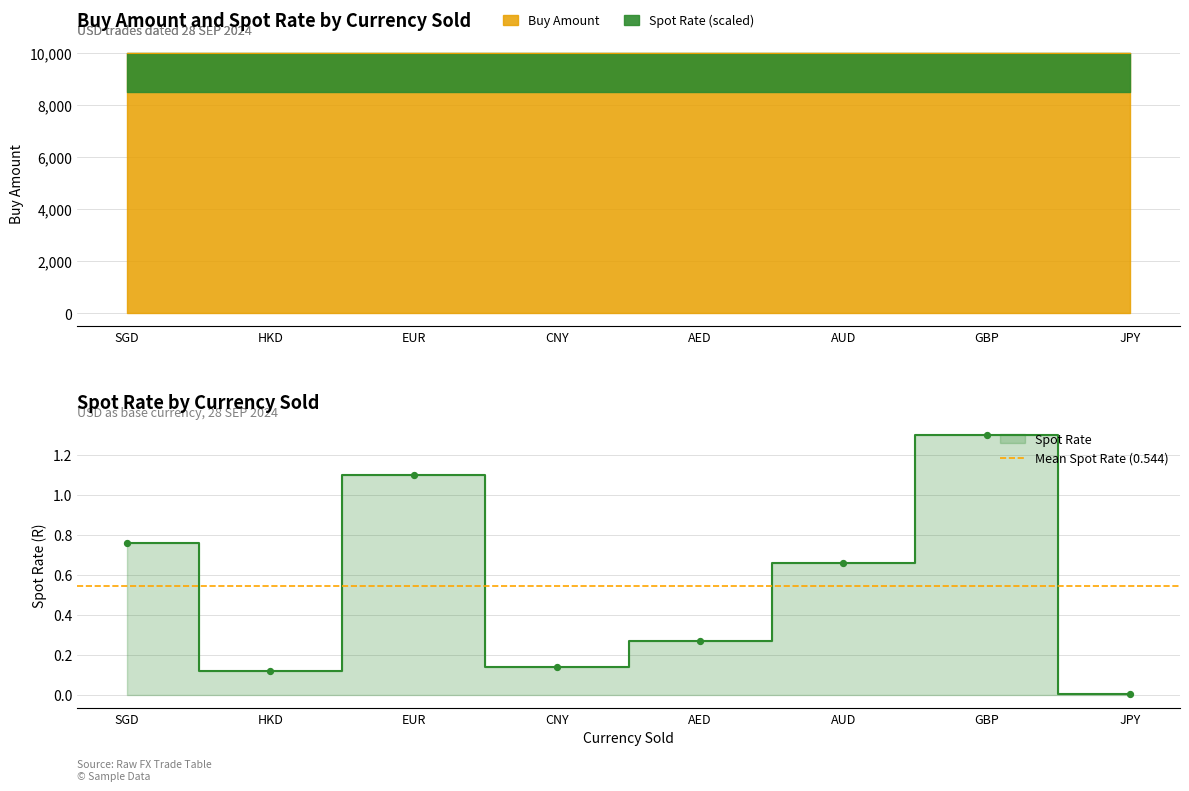

Which series reaches the minimum Y coordinate?

Spot Rate